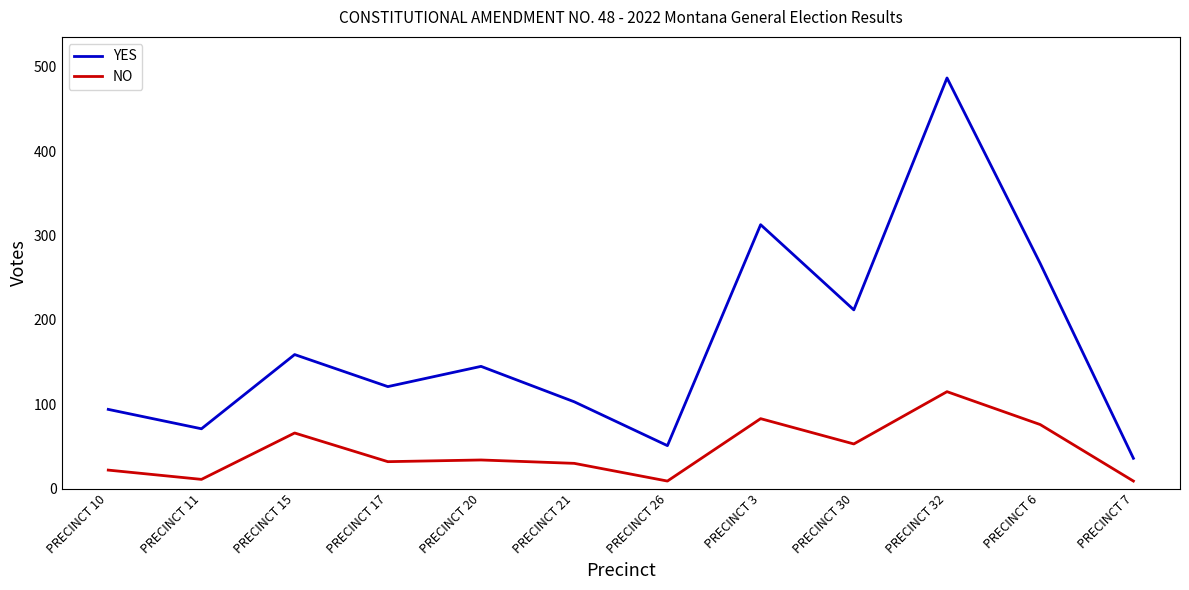

What is the difference between the maximum and minimum values in the NO series?

106